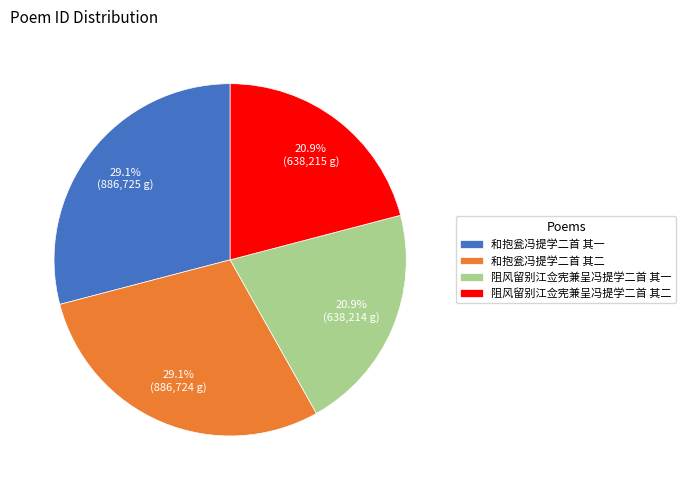

What percentage is the 阻风留别江佥宪兼呈冯提学二首 其二 slice, to the nearest percent?

21%